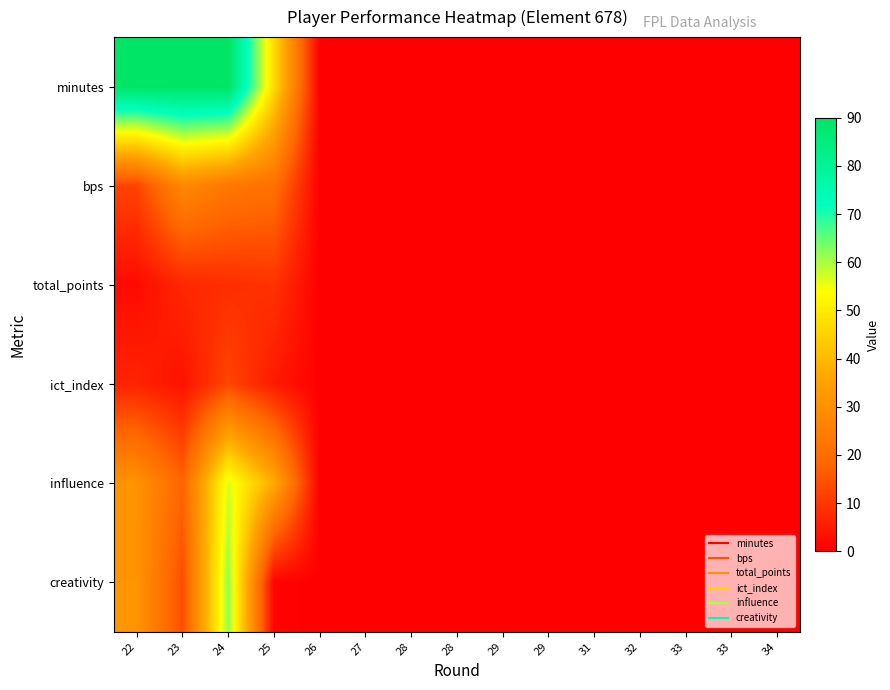

Which category has the highest value across all series?

22